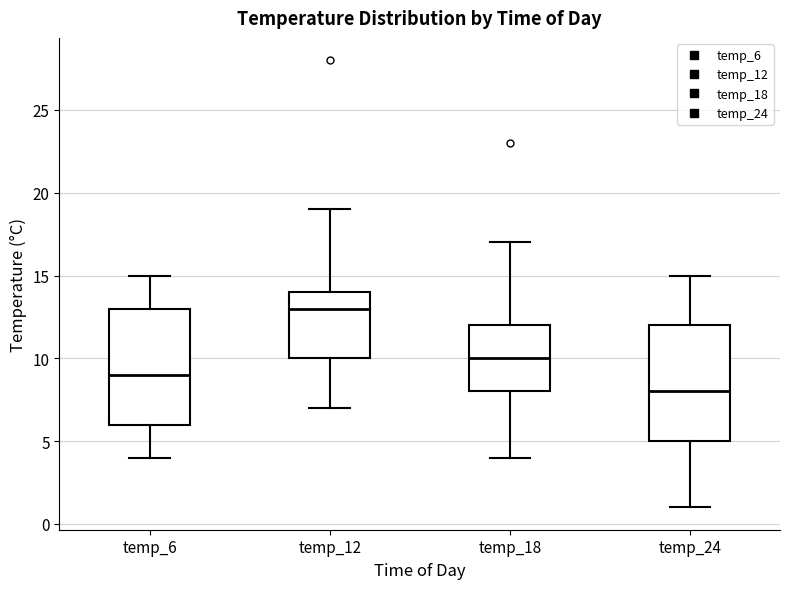

Reading left to right, transcribe this box plot: for each box, give where its median line is, the range the box spans, and where its two whiskers end, as read against the y-axis. The values are not printed on the chart, so give them approximately, as read against the axis.

temp_6: median 9, box 6 to 13, whiskers 4 to 15
temp_12: median 13, box 10 to 14, whiskers 7 to 19
temp_18: median 10, box 8 to 12, whiskers 4 to 17
temp_24: median 8, box 5 to 12, whiskers 1 to 15